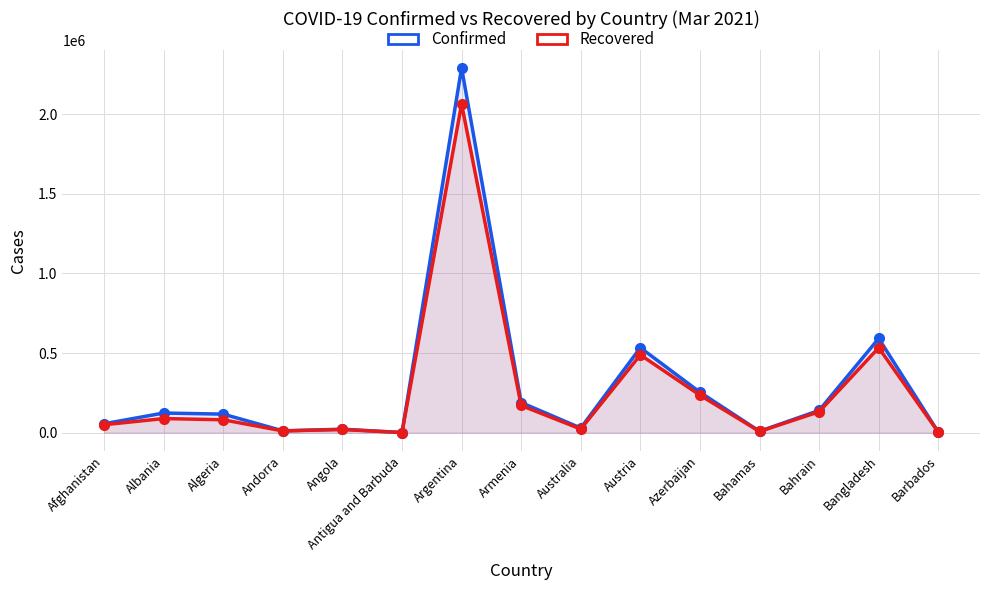

True or false: Recovered has more than 1 points higher than both neighbors.

True